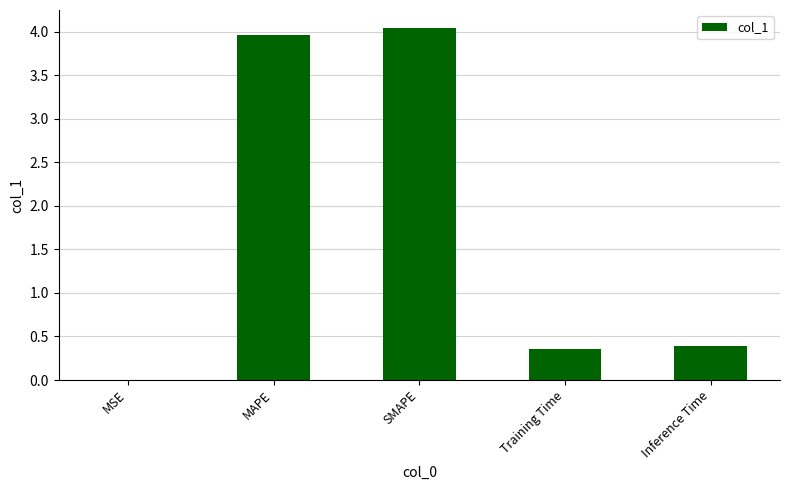

Which label corresponds to the largest value in the chart?

SMAPE